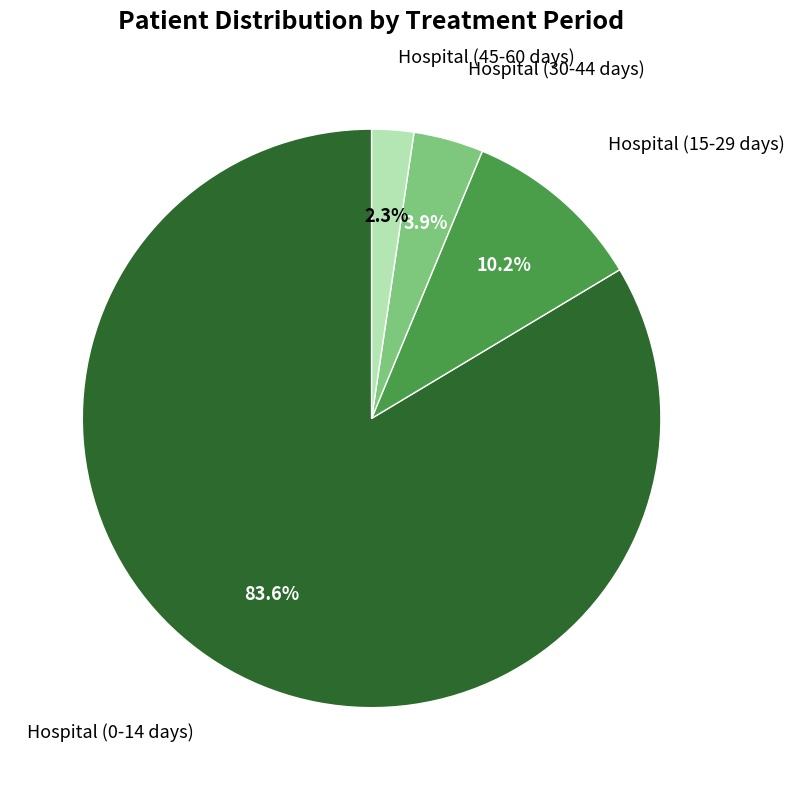

Does any single category account for the majority?

Yes